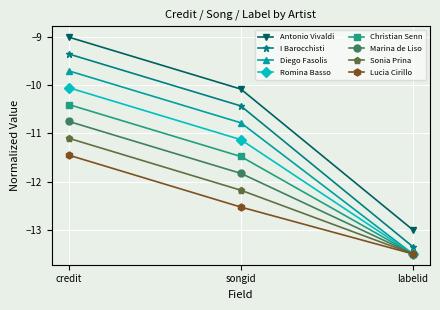

Which category has the lowest value in the Diego Fasolis series?

labelid